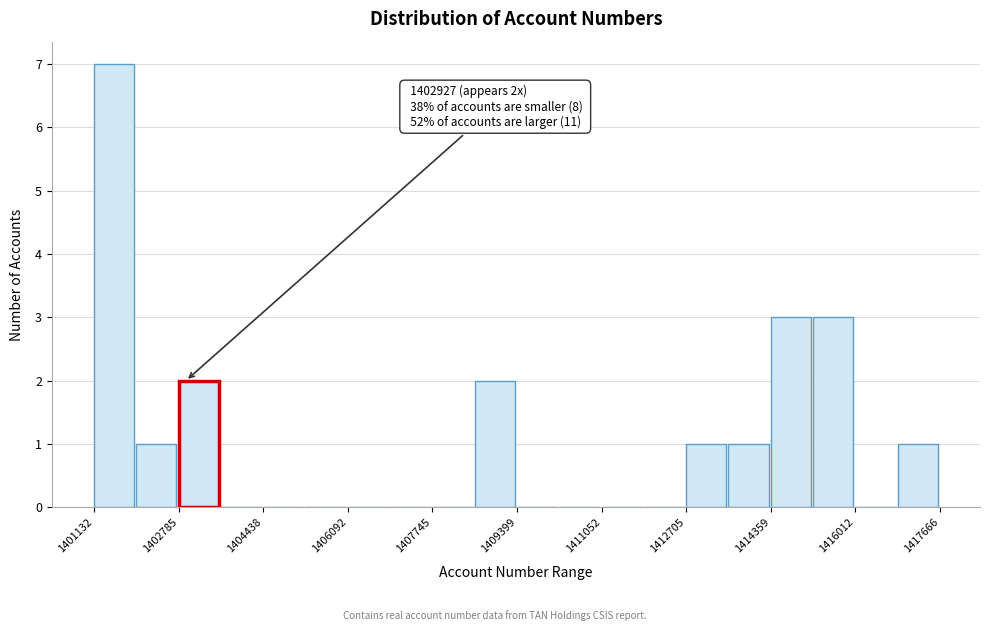

Which range on the x-axis has the tallest bar?

1401200 to 1402000